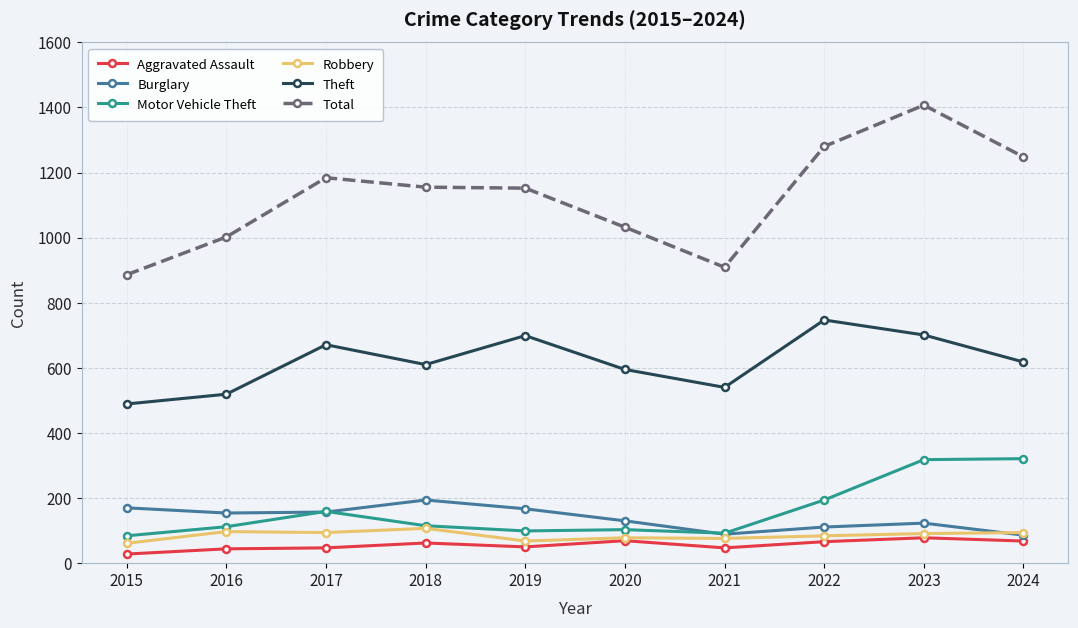

Which series has the largest range (max minus min)?

Total